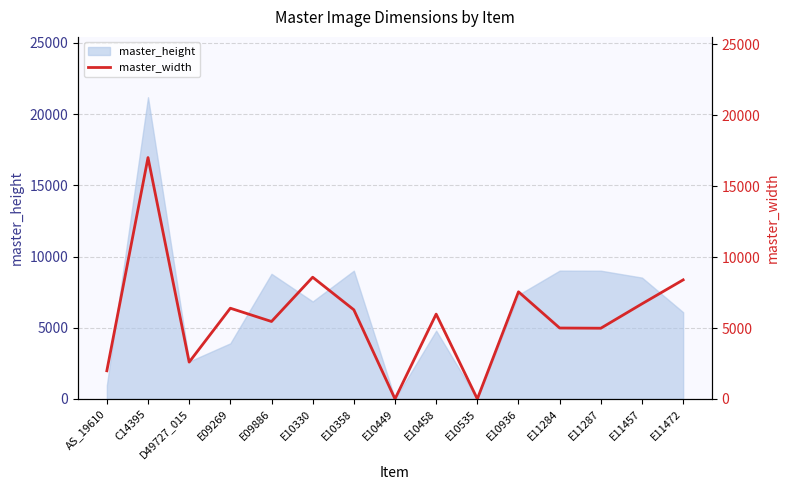

The master_height series shows 6843 at E10330. True or false?

True